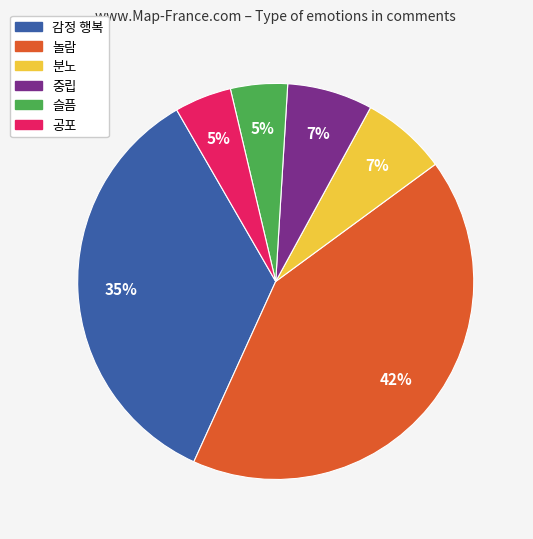

Between 중립 and 놀람, which is larger?

놀람